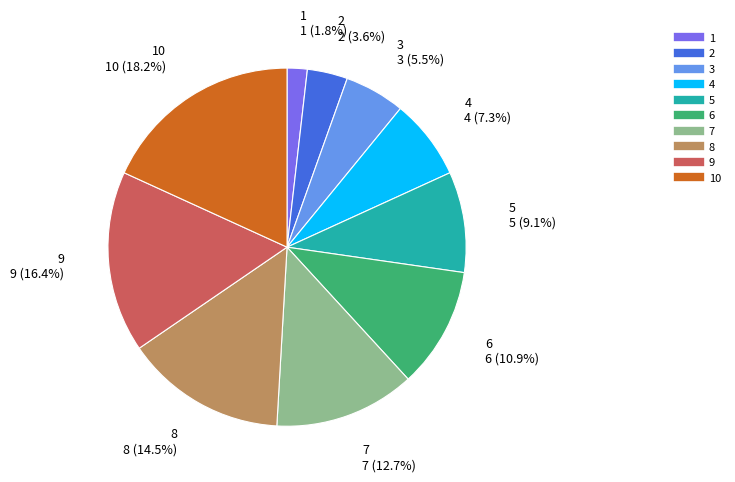

Is there a majority slice in this chart?

No